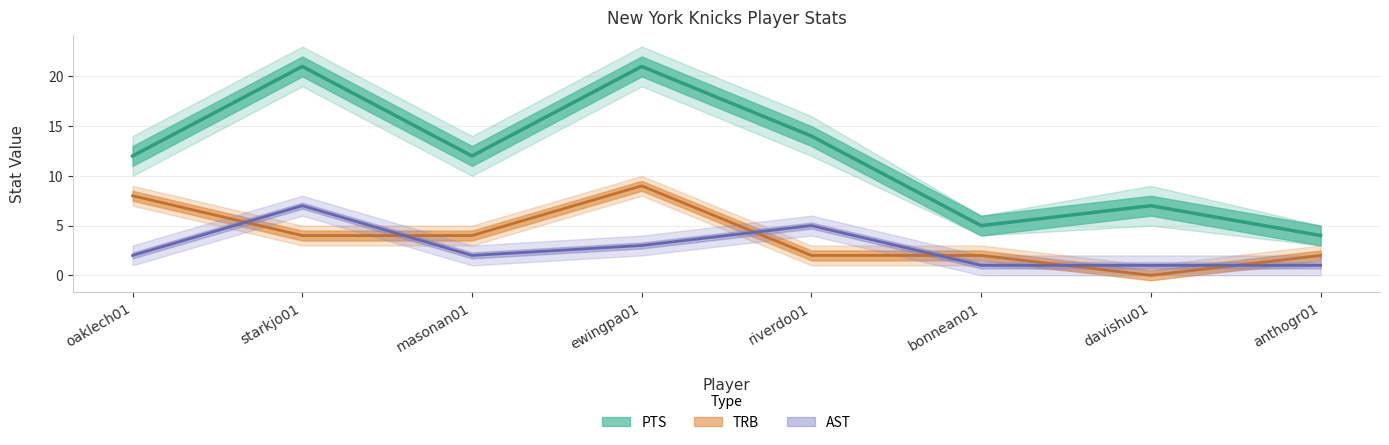

What is the label of the 4th point from the left?

ewingpa01